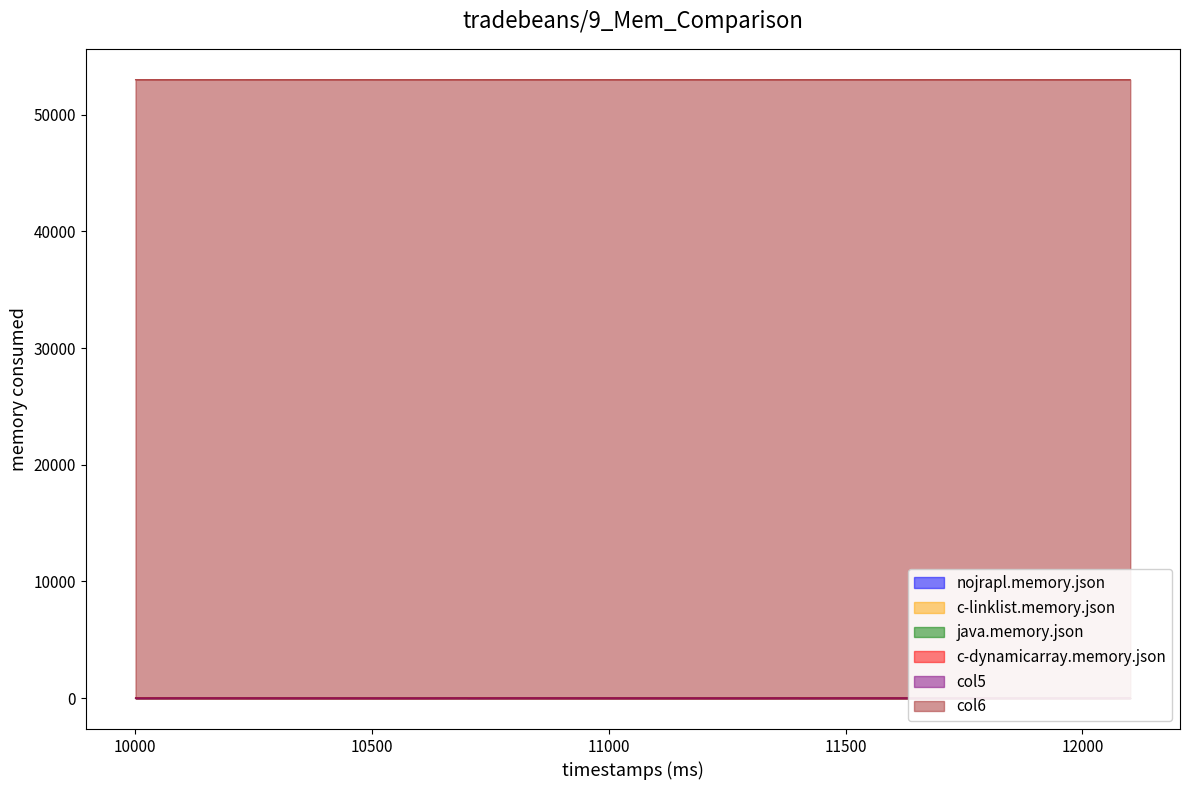

True or false: col2 has a value of 0 at 10401.

False